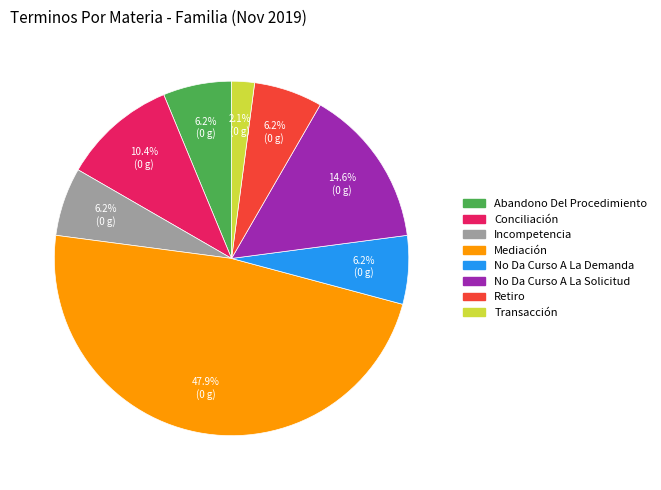

Does any single category account for the majority?

No